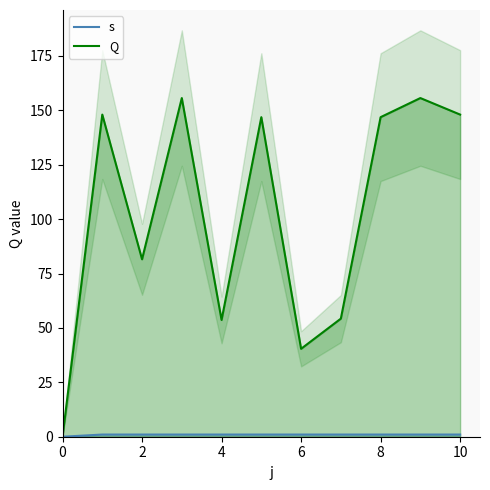

List the series in order of their overall mean, highest first.

Q, s